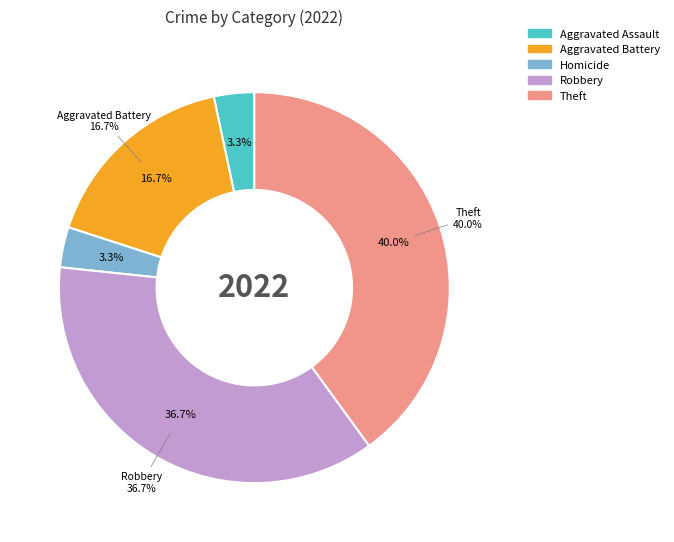

What is the largest slice in the pie chart?

Theft